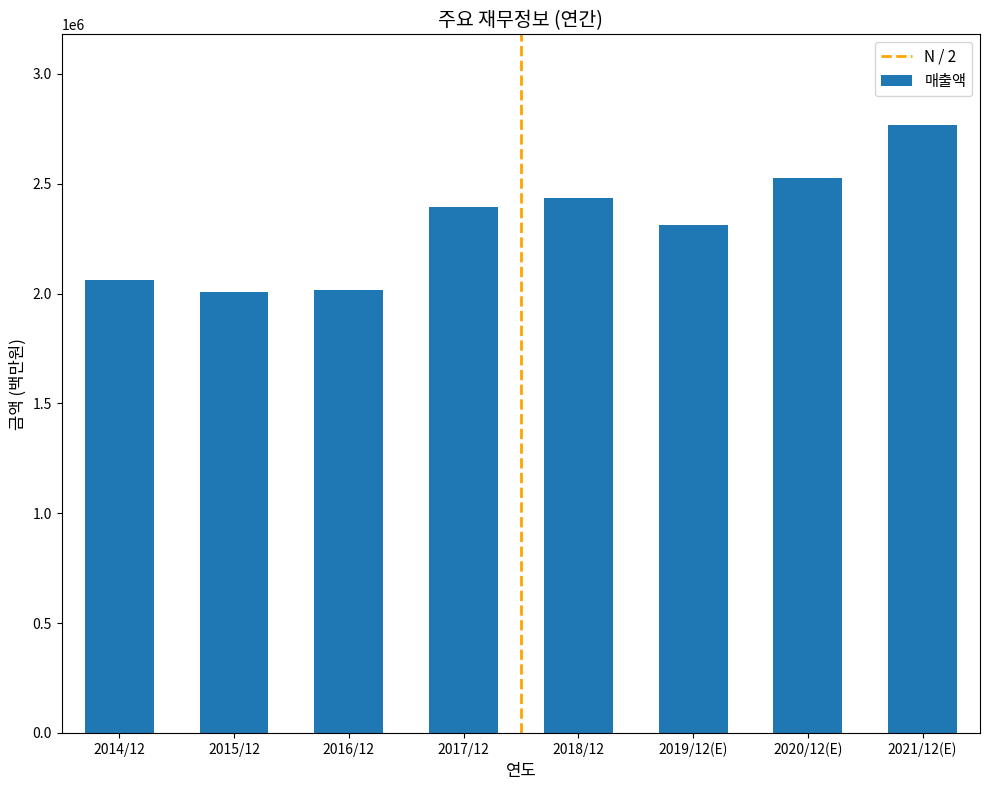

What is the label of the 7th bar from the right?

2015/12